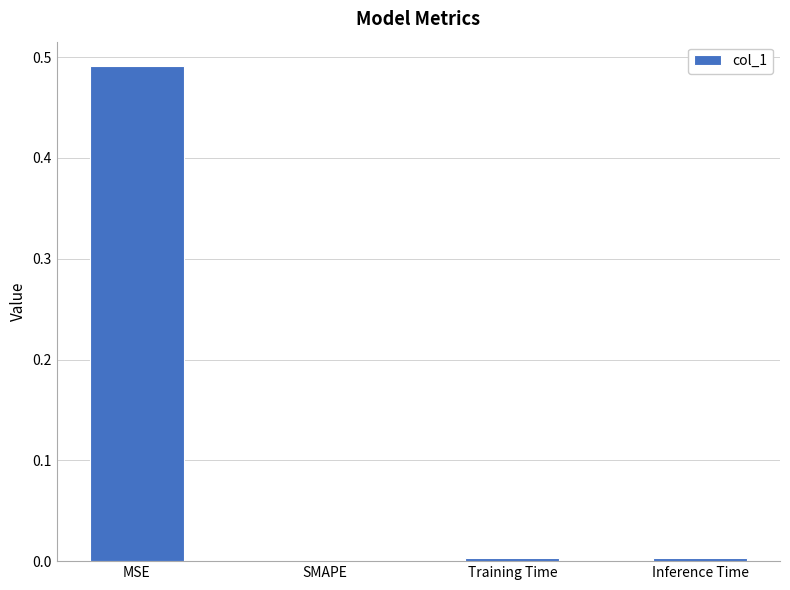

Which category has the highest value across all series?

MSE